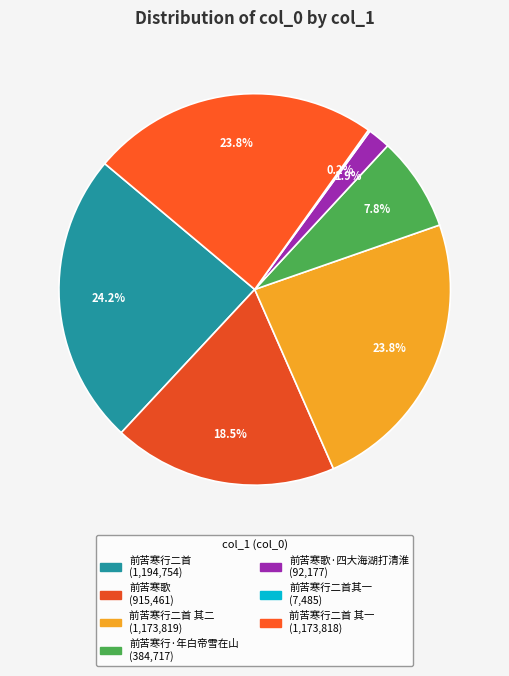

How many slices are in this pie chart?

7